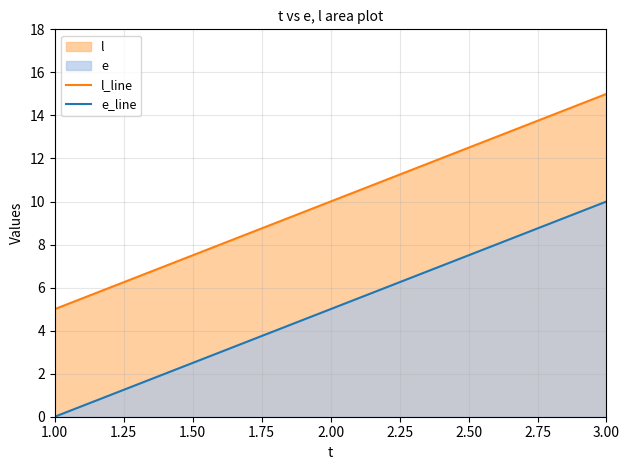

How many e_line values are between 0 and 10?

3